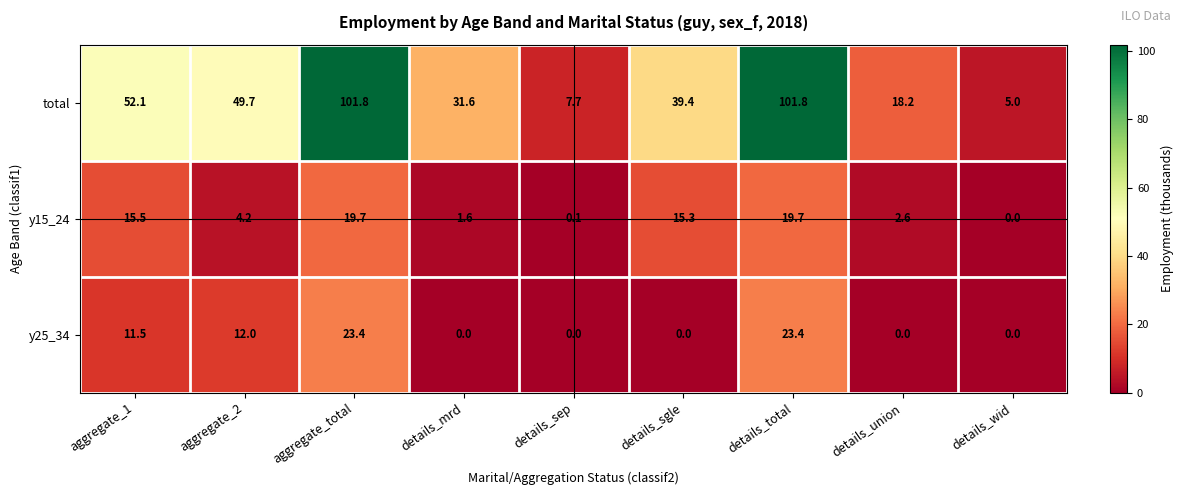

What is the average value of the total series?

45.3